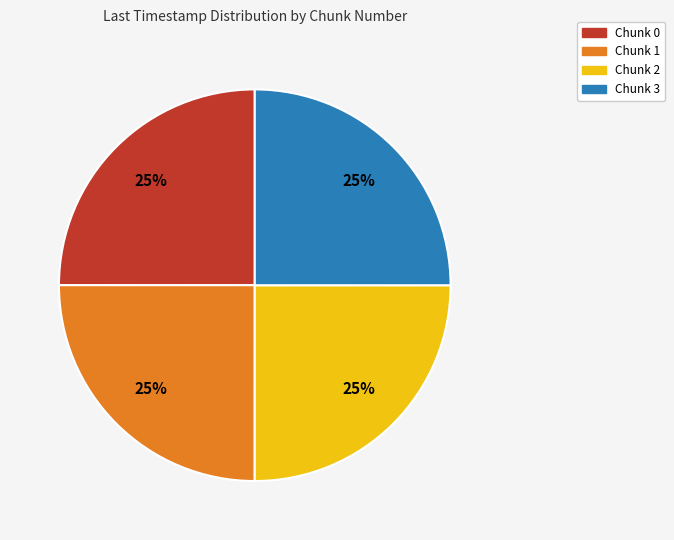

How many segments does this pie chart have?

4